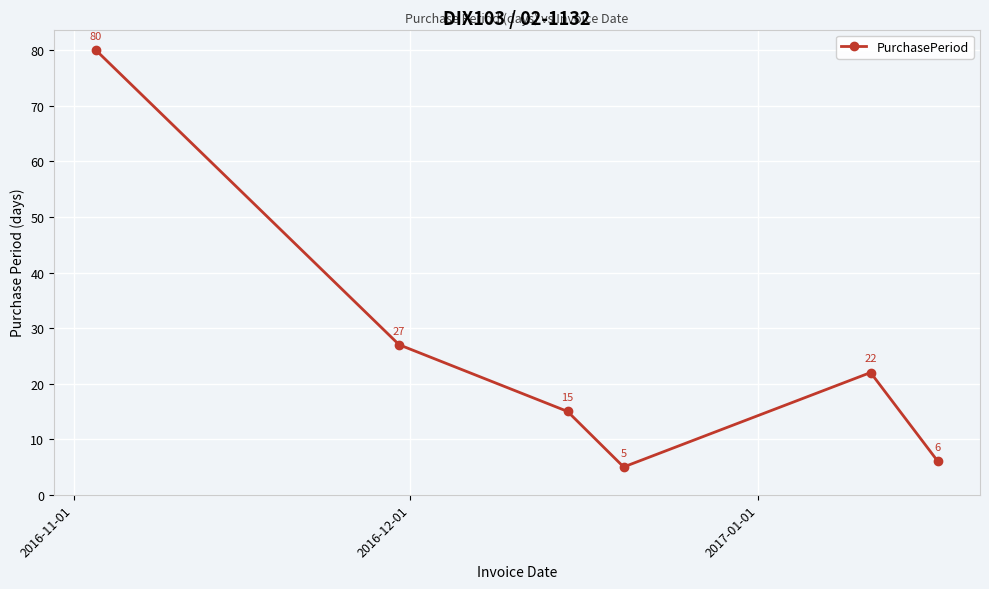

What is the value of the 6th point from the left?

6